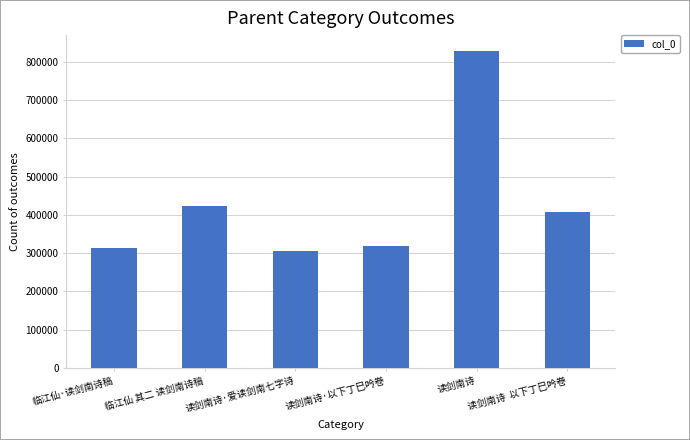

Where is the data nearest to the value 566701?

临江仙 其二 读剑南诗稿